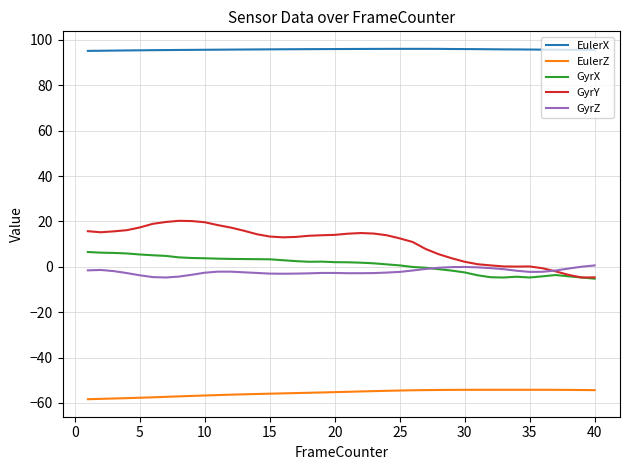

What is the smallest value displayed?

-58.3